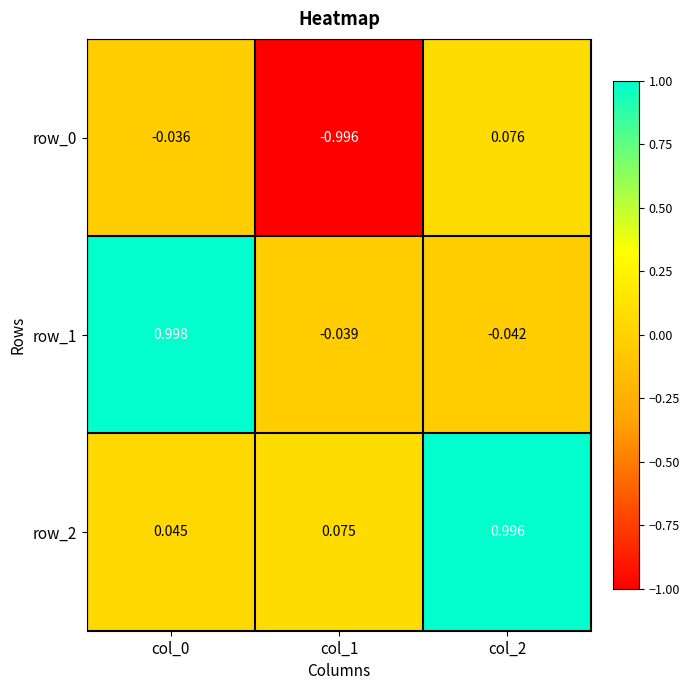

Is the value of row_0 at col_1 greater than the value of row_1 at col_1?

No